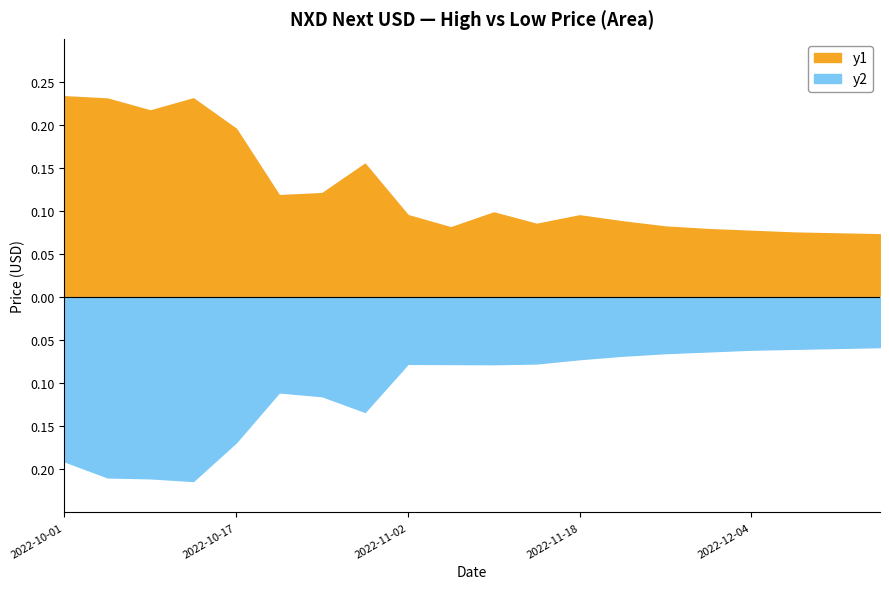

True or false: Low and High cross at least once.

False